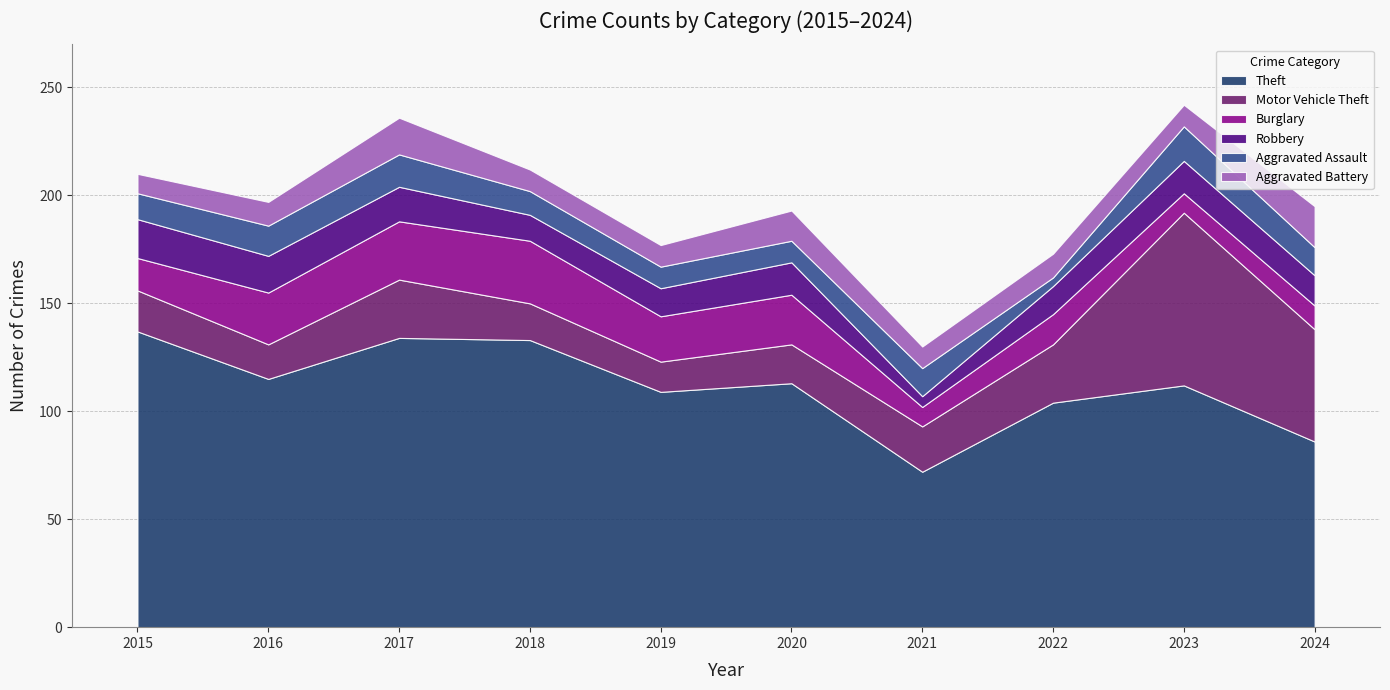

In Theft, how many points are higher than both neighbors (excluding endpoints)?

3